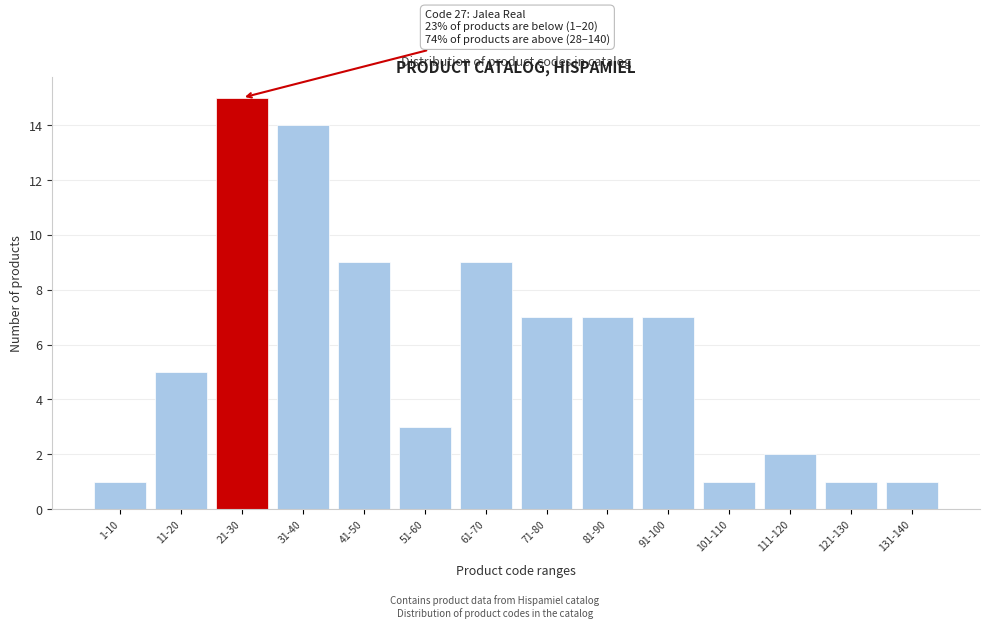

Reading right to left, what are all the values shown in this chart?

131-140=1	121-130=1	111-120=2	101-110=1	91-100=7	81-90=7	71-80=7	61-70=9	51-60=3	41-50=9	31-40=14	21-30=15	11-20=5	1-10=1